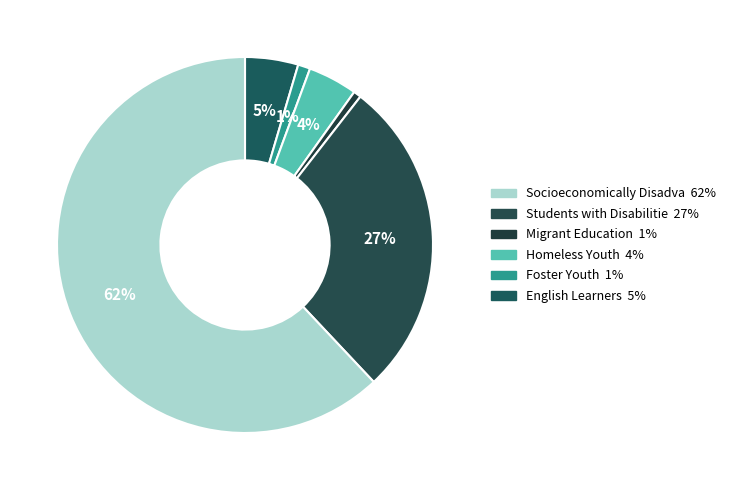

How many segments does this pie chart have?

6